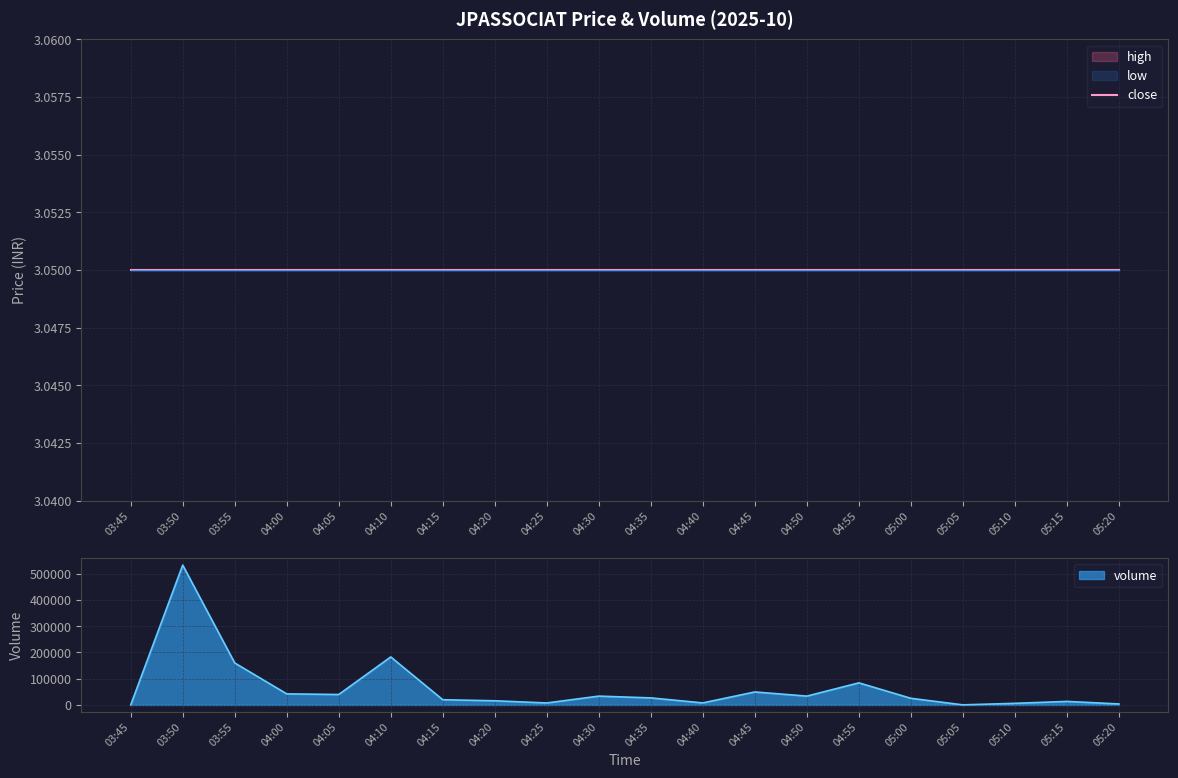

Which category has the lowest value in the volume series?

03:45